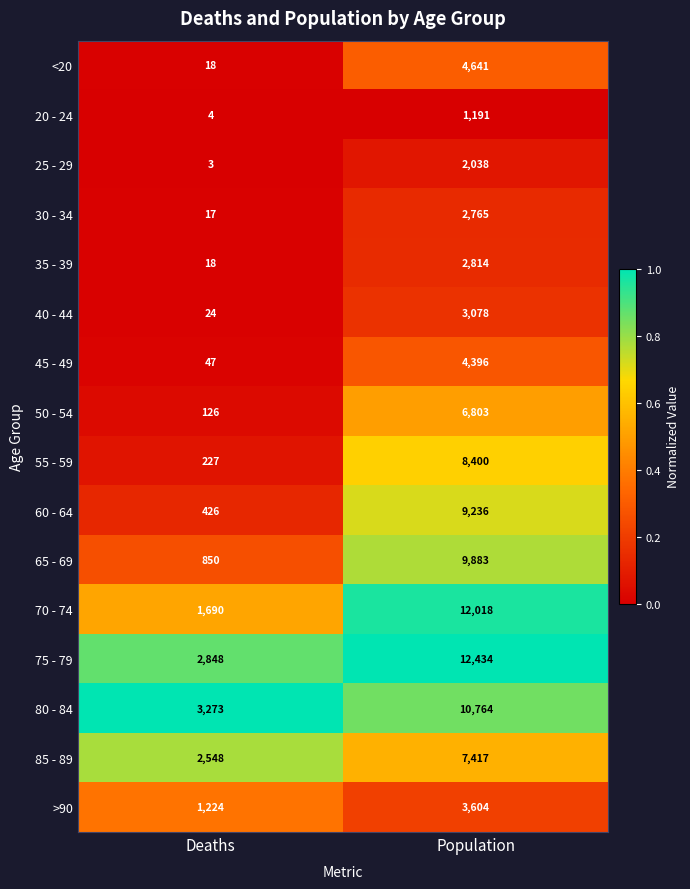

Which series has the largest range (max minus min)?

70 - 74